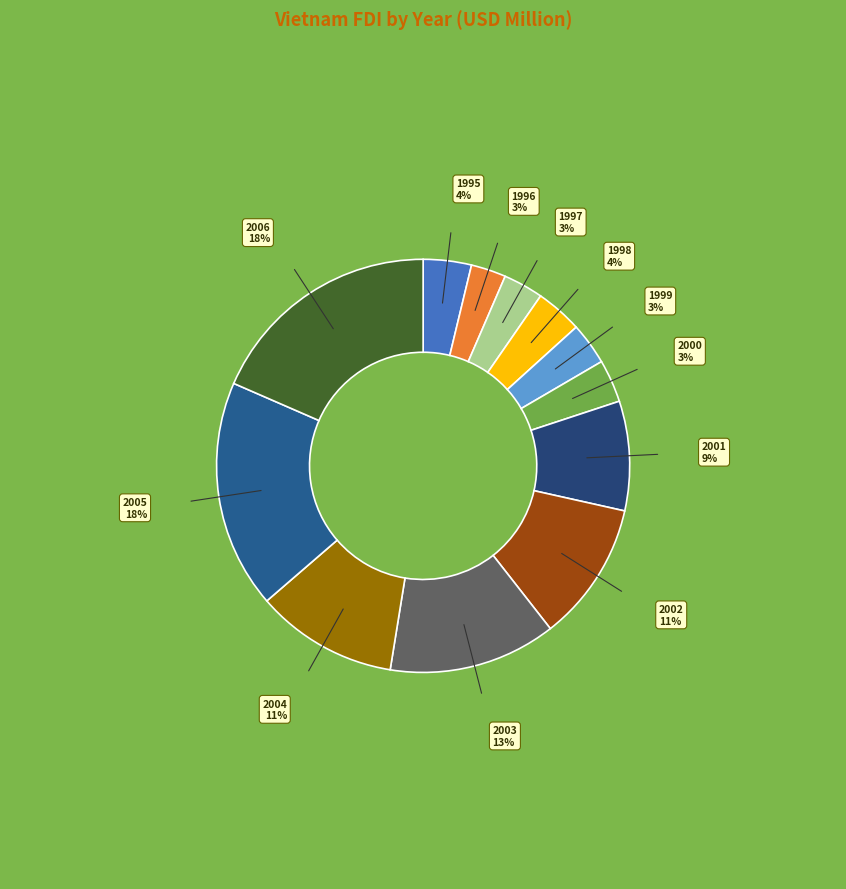

Is it true that 2001 is 9% of the pie?

True